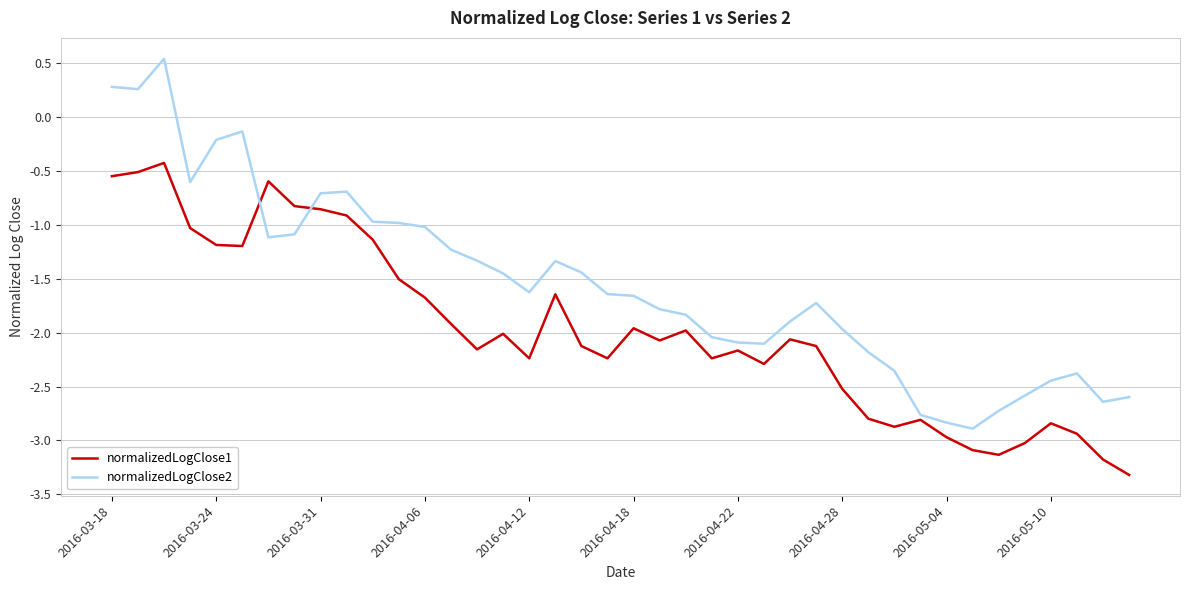

Which series has the largest range (max minus min)?

normalizedLogClose2